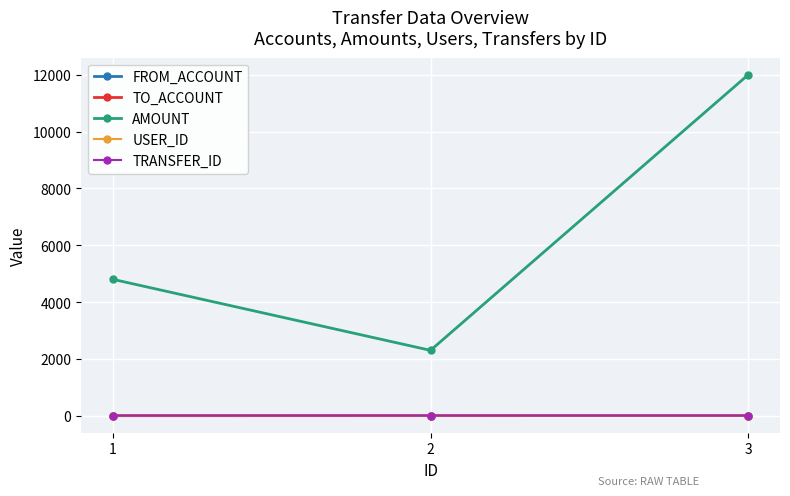

Does the chart display data point markers on the line(s)?

Yes